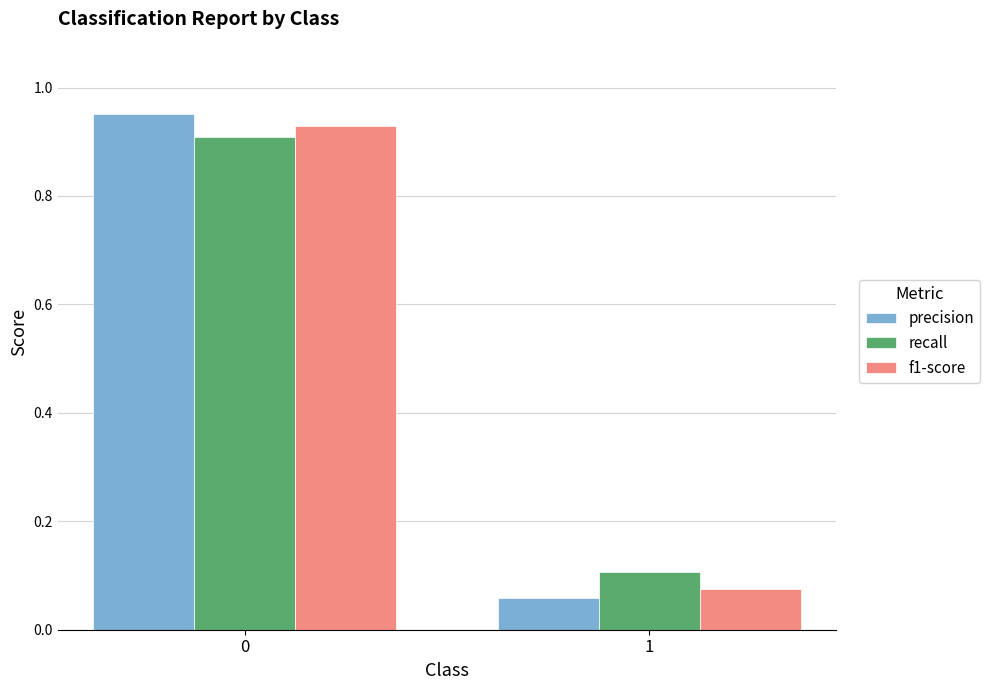

At how many categories does at least one series exceed 0?

2